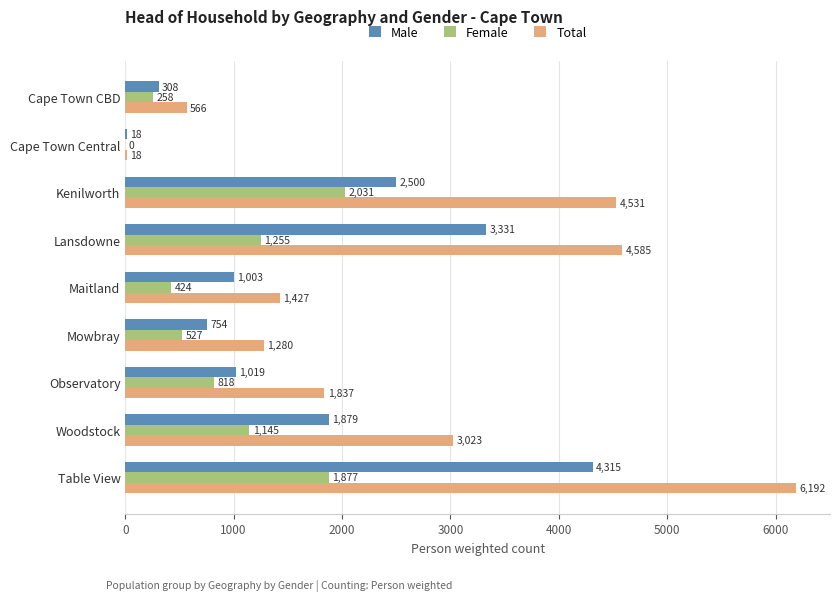

Read the Total value at Mowbray.

1280.3